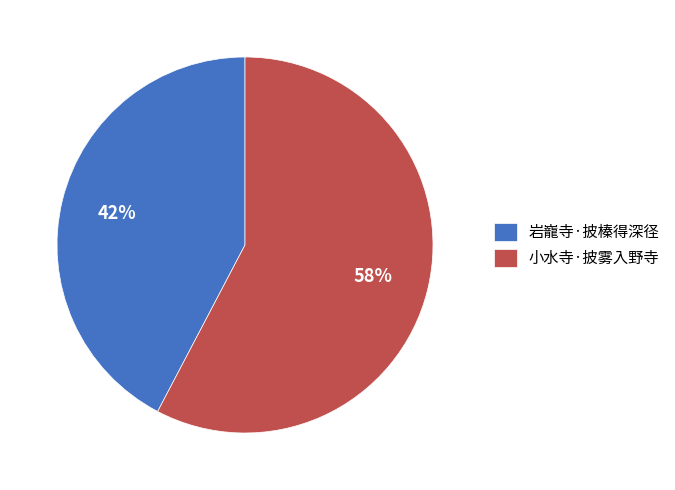

Which slice is the largest?

小水寺·披雾入野寺